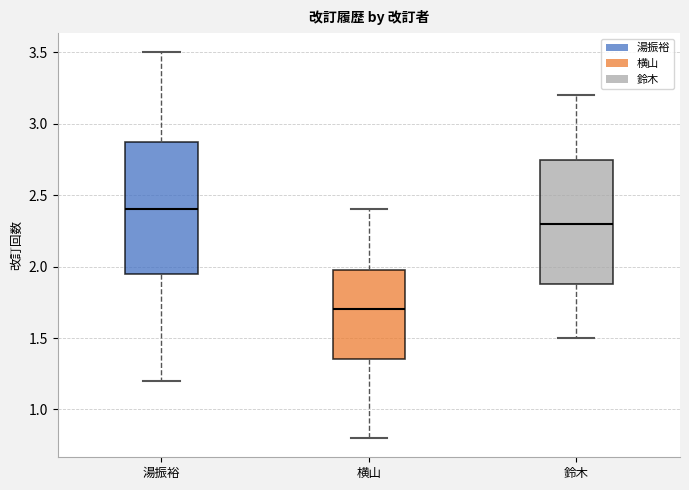

Which box's median line is the highest?

湯振裕